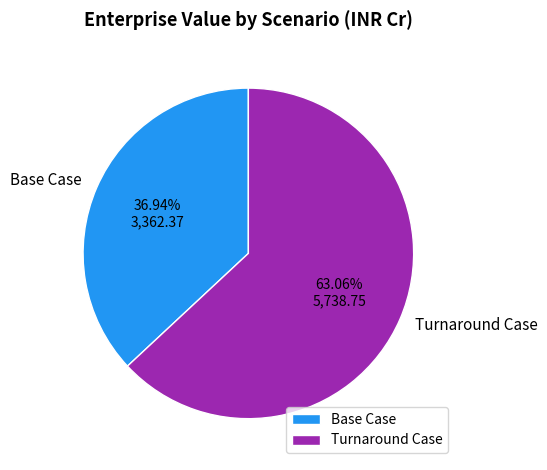

Is Turnaround Case the majority of the pie?

Yes